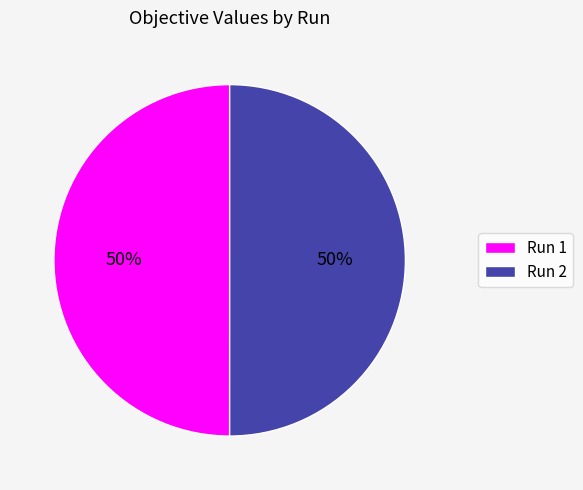

To the nearest percent, what is the average slice percentage?

50%